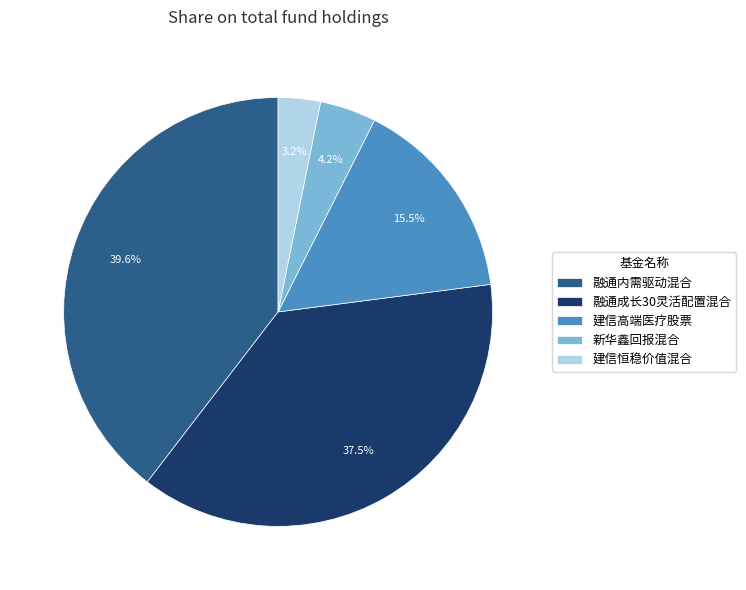

True or false: 融通内需驱动混合 accounts for 46% of the total.

False